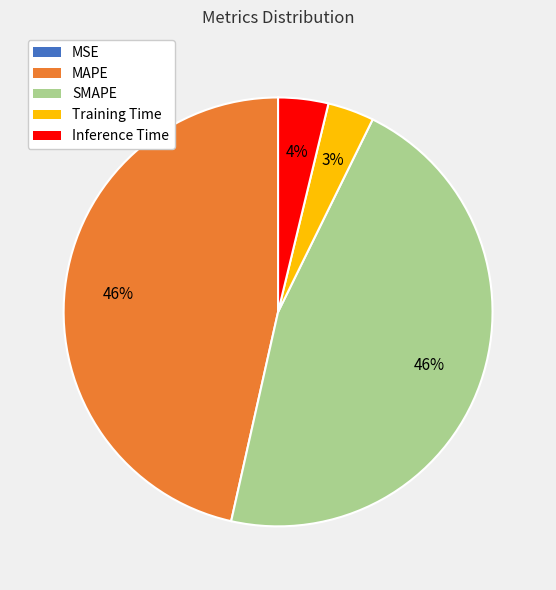

To the nearest percent, what is the difference between the largest and smallest slice percentages?

46%